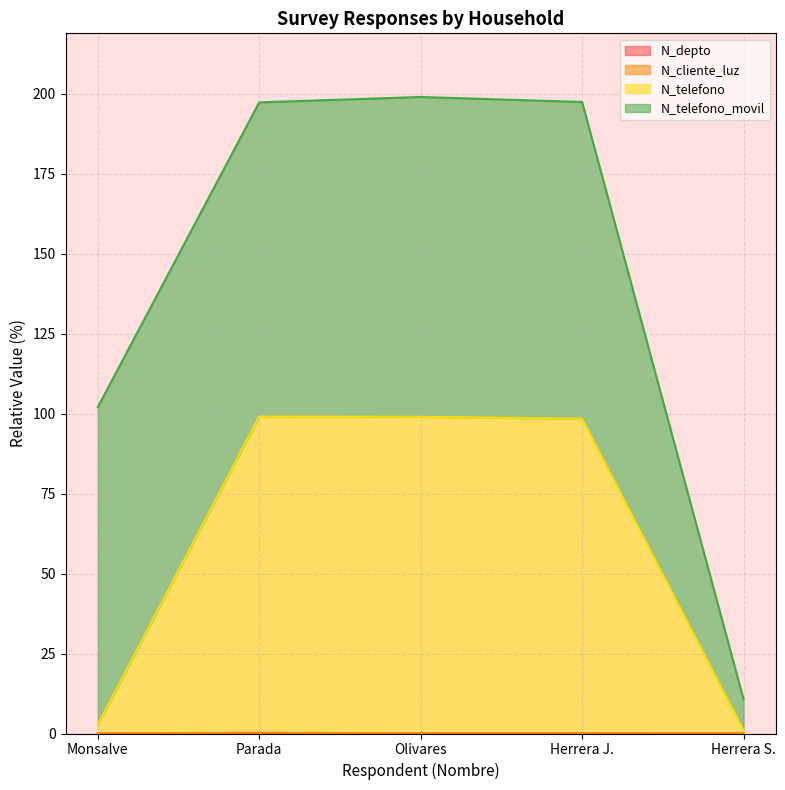

True or false: N_telefono and N_depto cross at least once.

False